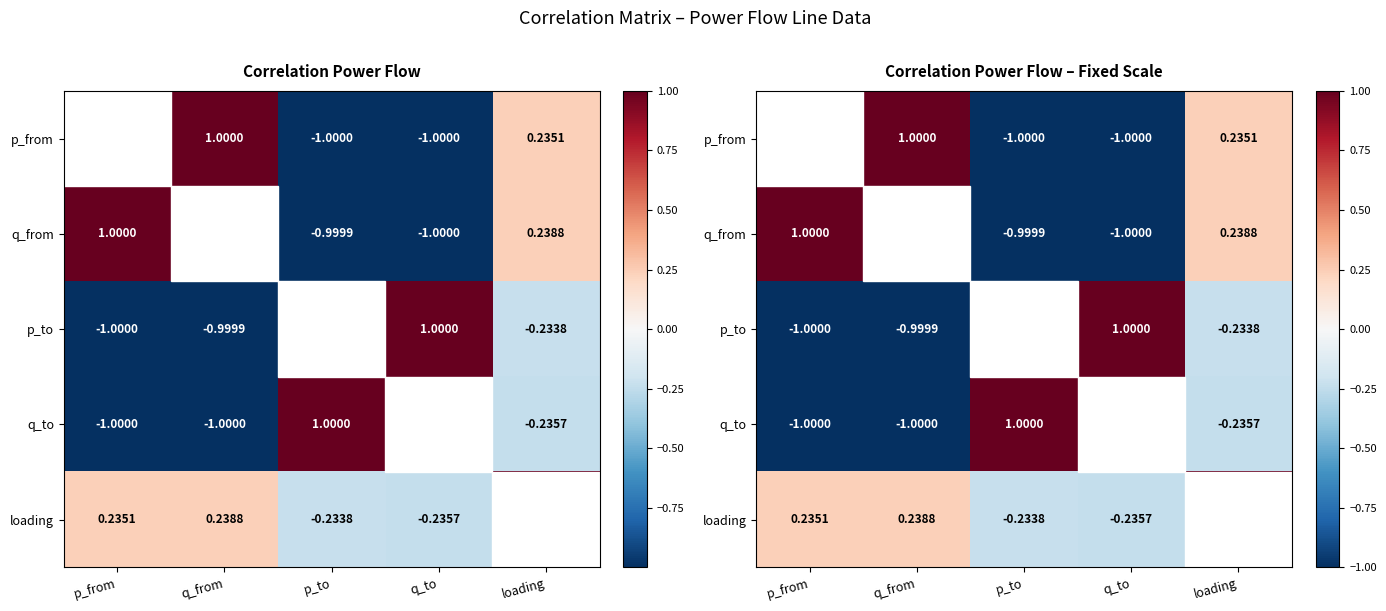

At which label does p_from reach its minimum?

p_to